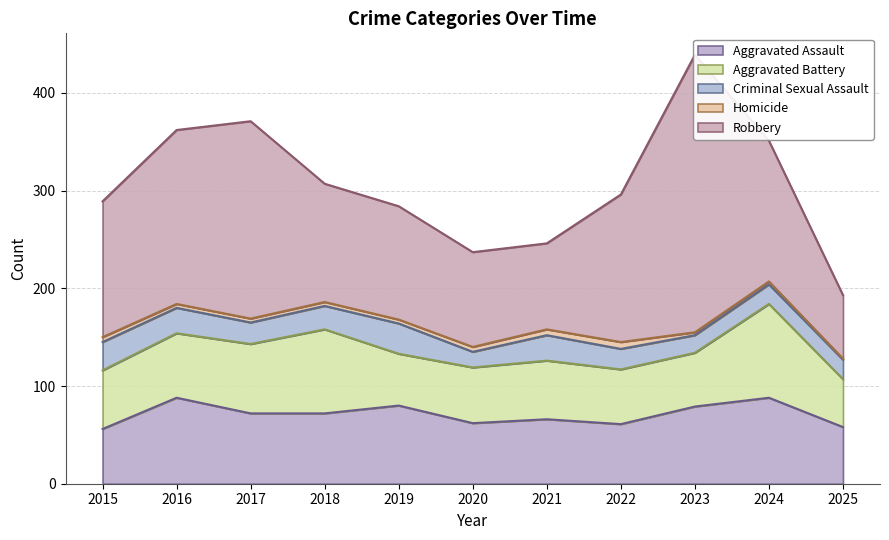

At which category does Homicide reach its first local peak?

2022